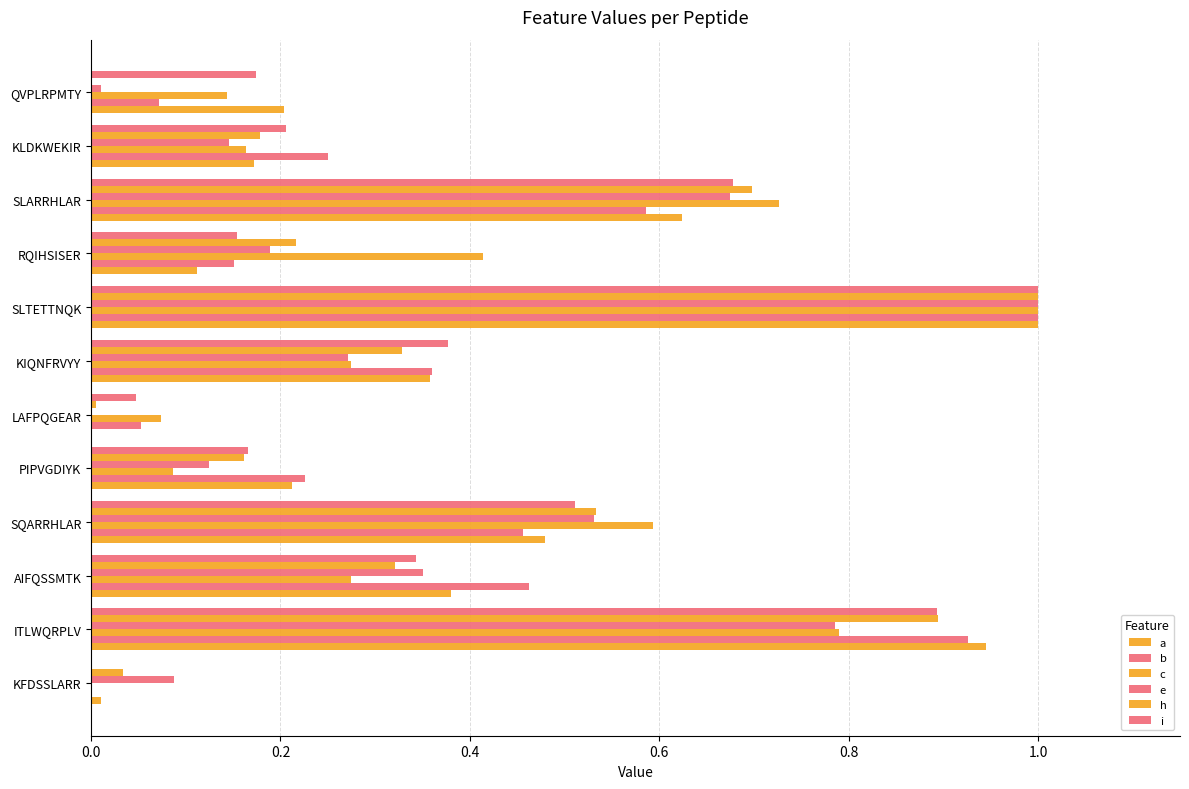

How many categories are shown in the chart?

12